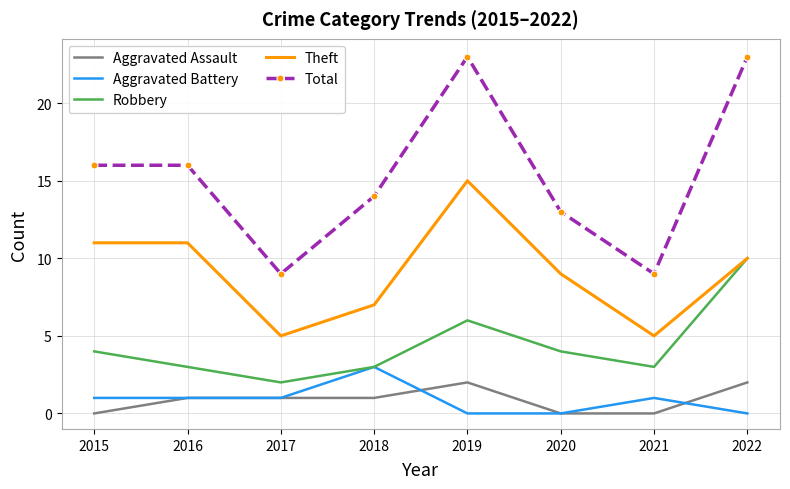

What is the sum of the Aggravated Battery values at 2018 and 2020?

3